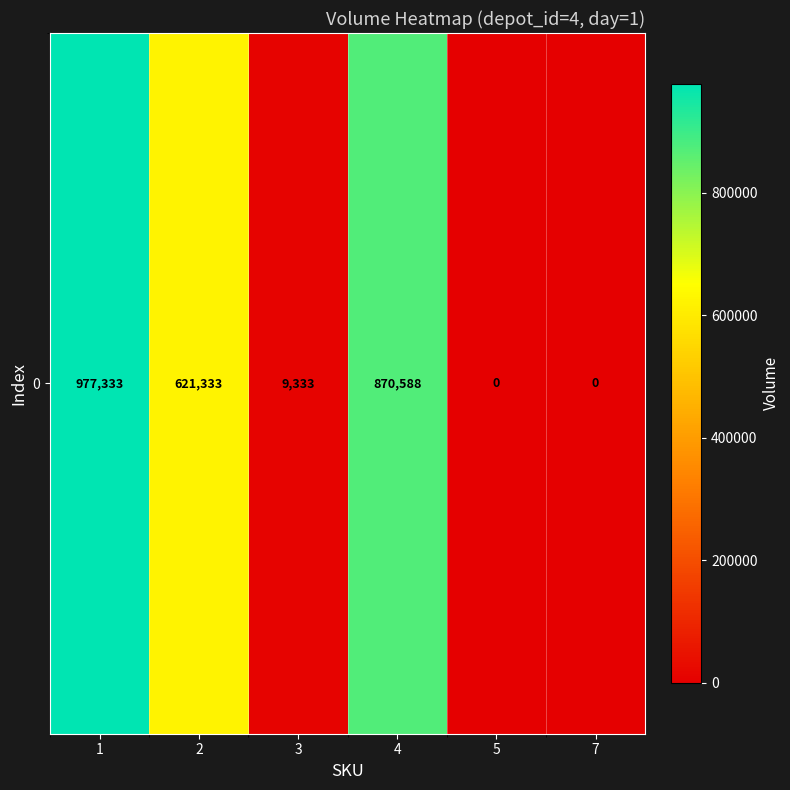

What is the maximum value shown in the chart?

977333